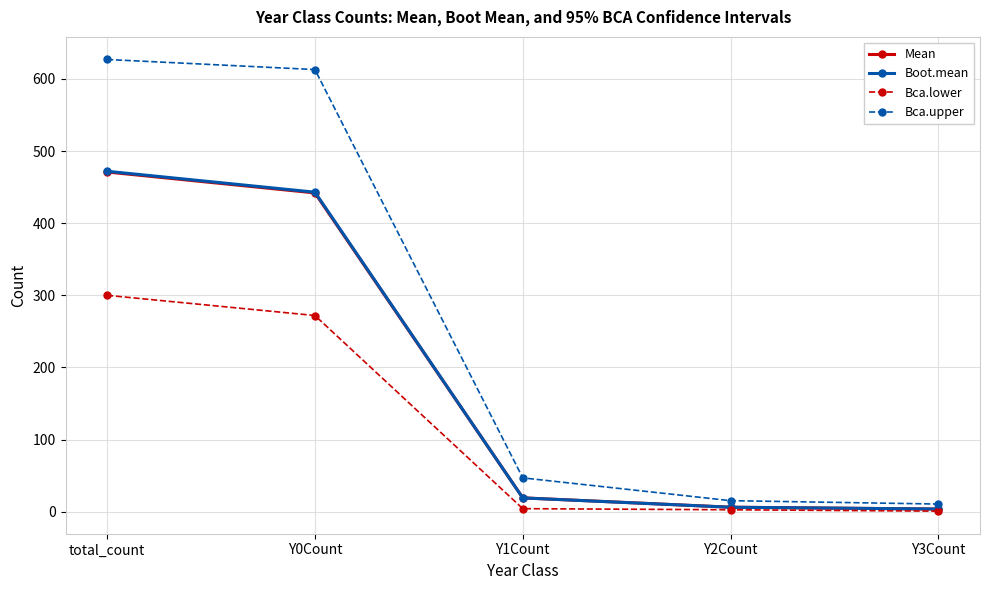

How many distinct data groups are displayed?

4